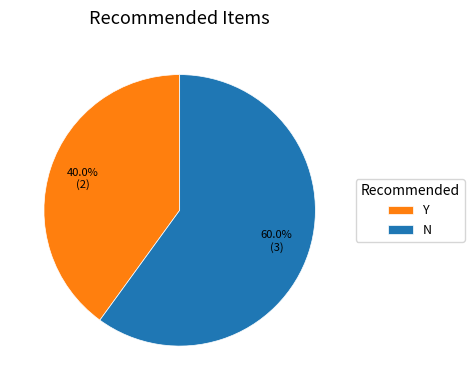

Which has a higher value, Y or N?

N